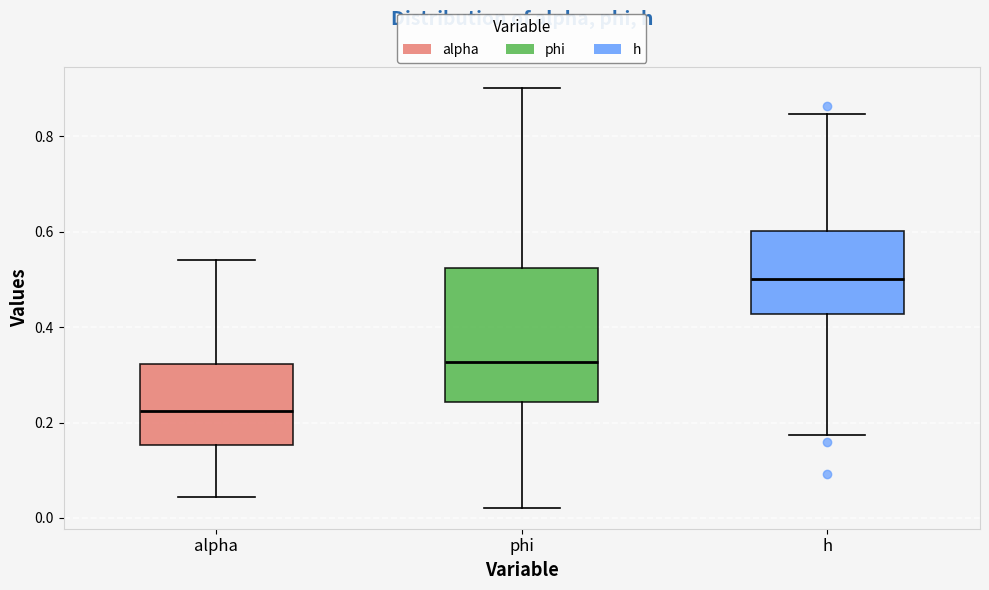

Where is the upper edge of the box for h on the y-axis? The values are not printed on the chart, so give them approximately, as read against the axis.

0.60